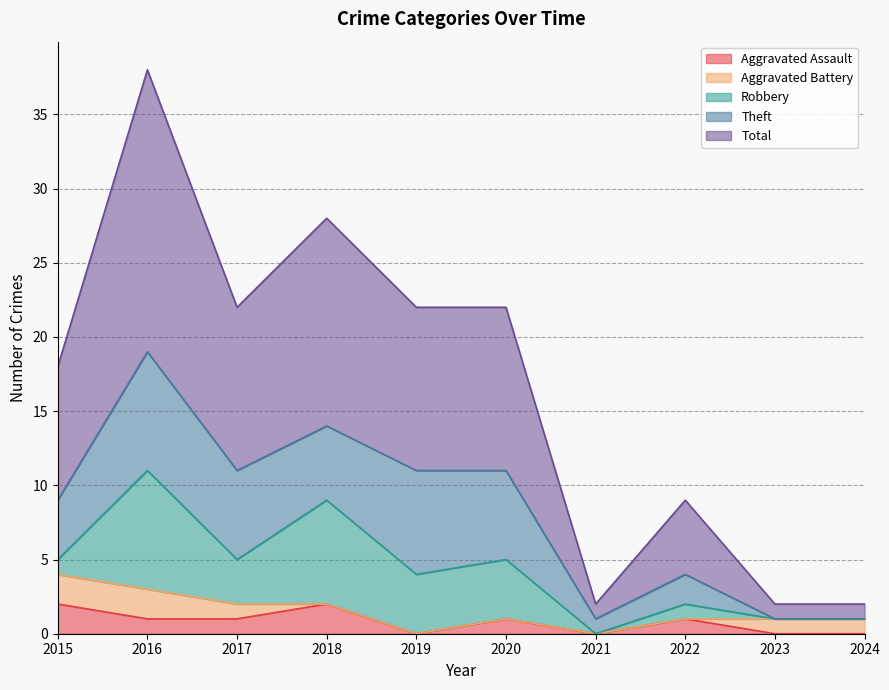

At which category does the chart reach its peak across all series?

2016